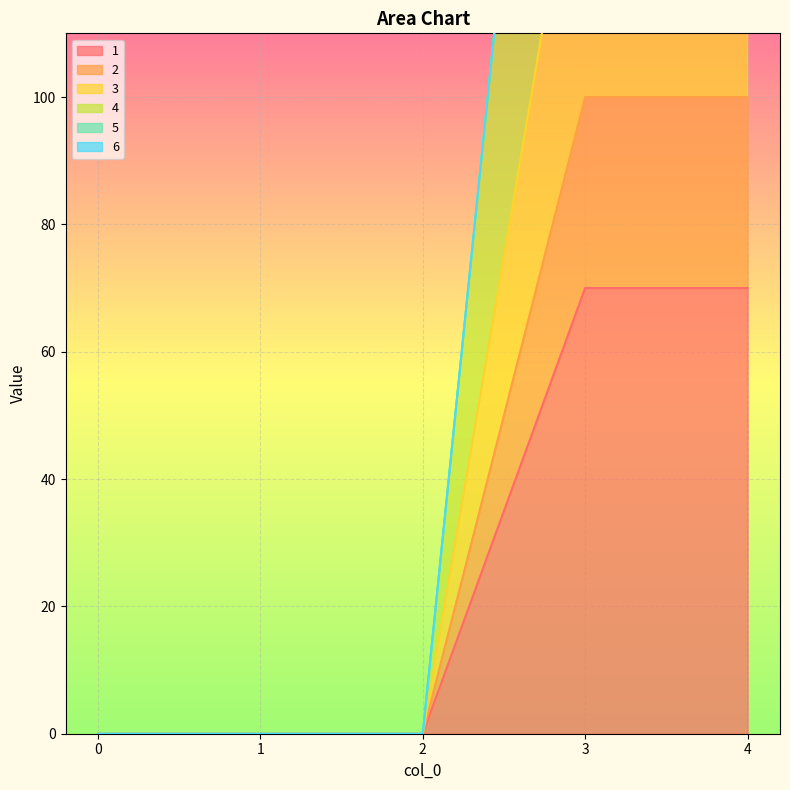

The 3 series shows 0 at 1. True or false?

True